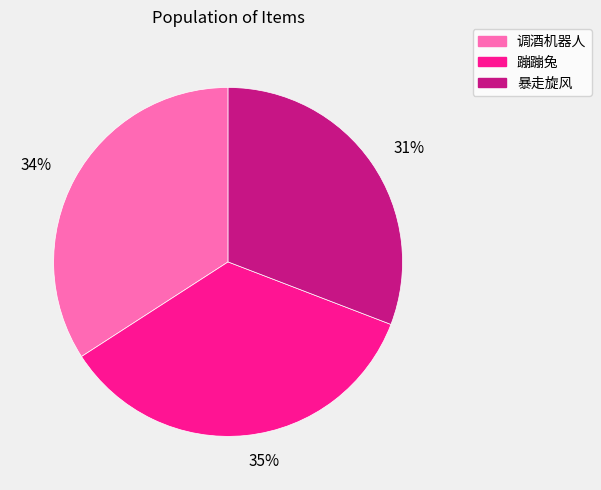

To the nearest percent, what portion does 35% represent?

35%